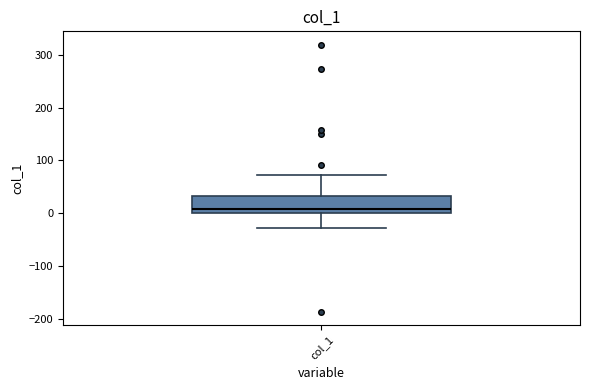

Transcribe this box plot: give where the median line is, the range the box spans, and where the two whiskers end, as read against the y-axis. The values are not printed on the chart, so give them approximately, as read against the axis.

median 10, box 0 to 30, whiskers -30 to 70